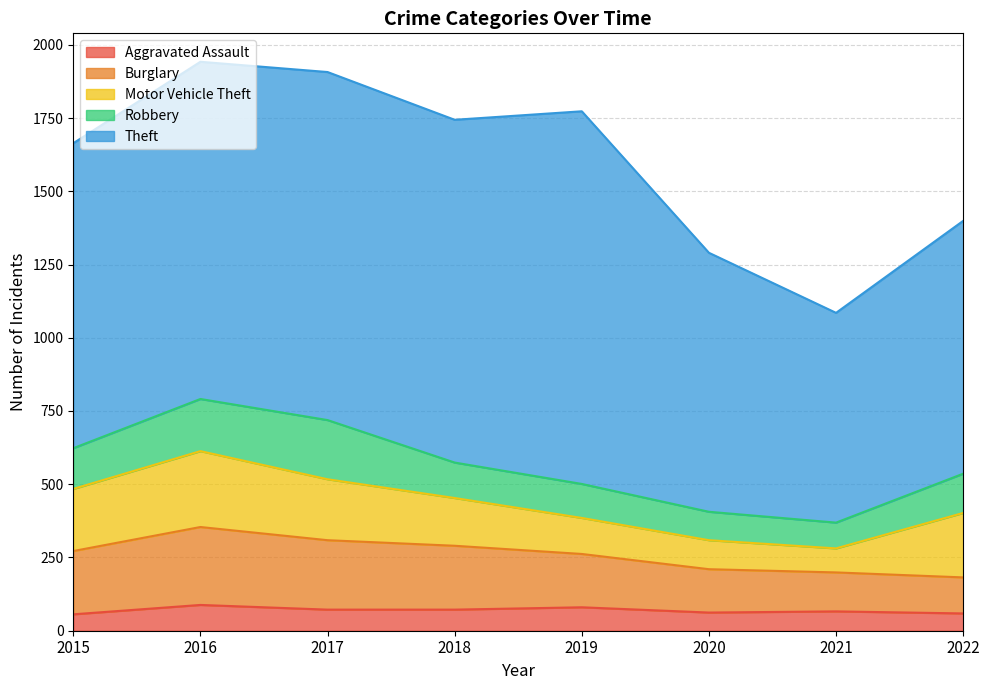

Which category has the lowest value in the Robbery series?

2021